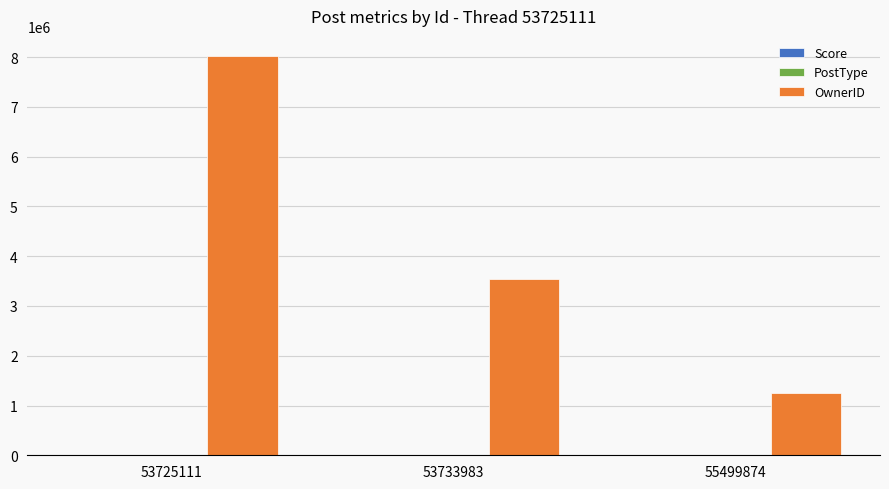

Between 53725111 and 53733983, which series saw the biggest shift?

OwnerID